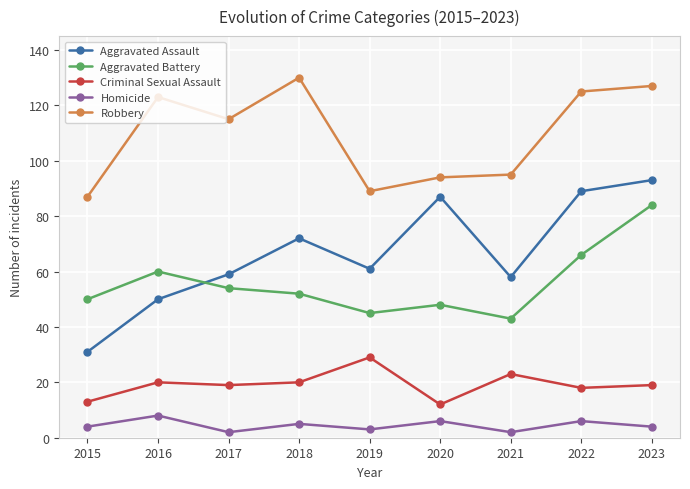

True or false: Aggravated Battery and Robbery intersect in this chart.

False